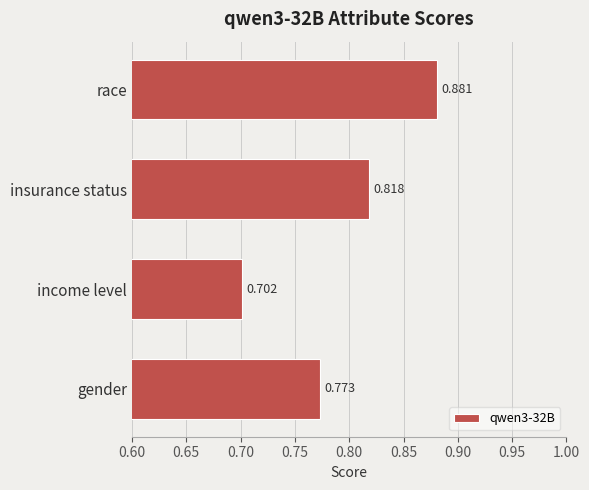

Rank the categories by value from highest to lowest.

race, insurance status, gender, income level